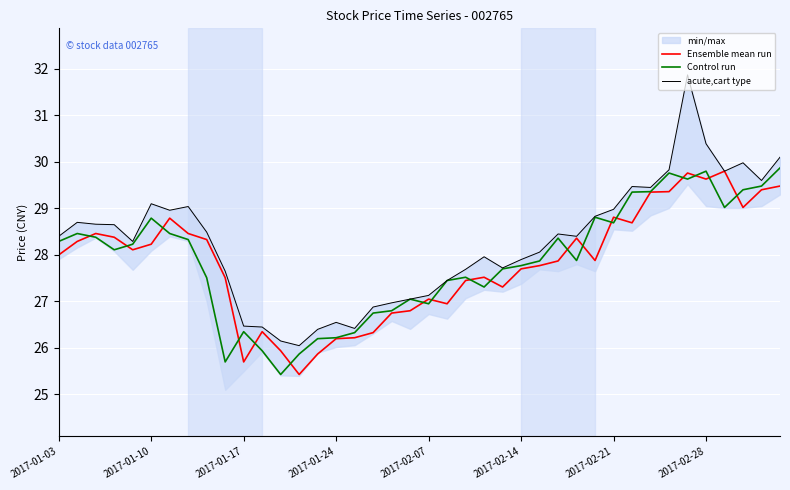

What is the minimum value for Control run?

25.4